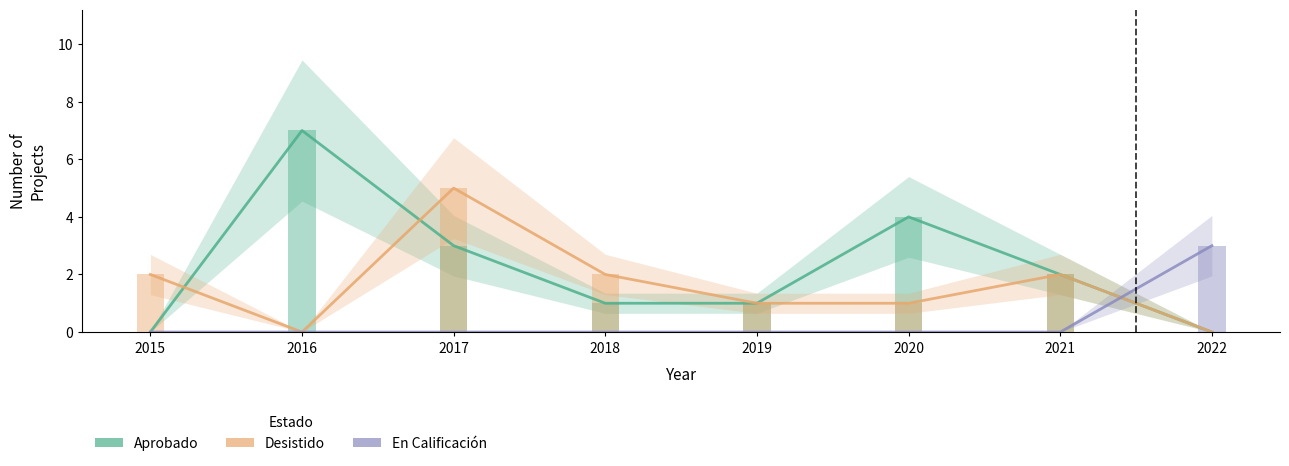

The value of Desistido at 2022 is 0. True or false?

True